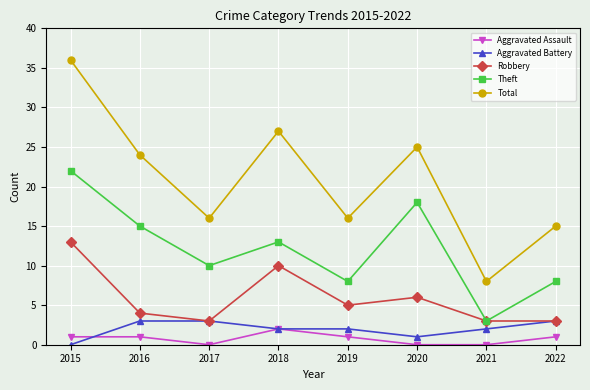

True or false: Aggravated Assault and Robbery cross at least once.

False